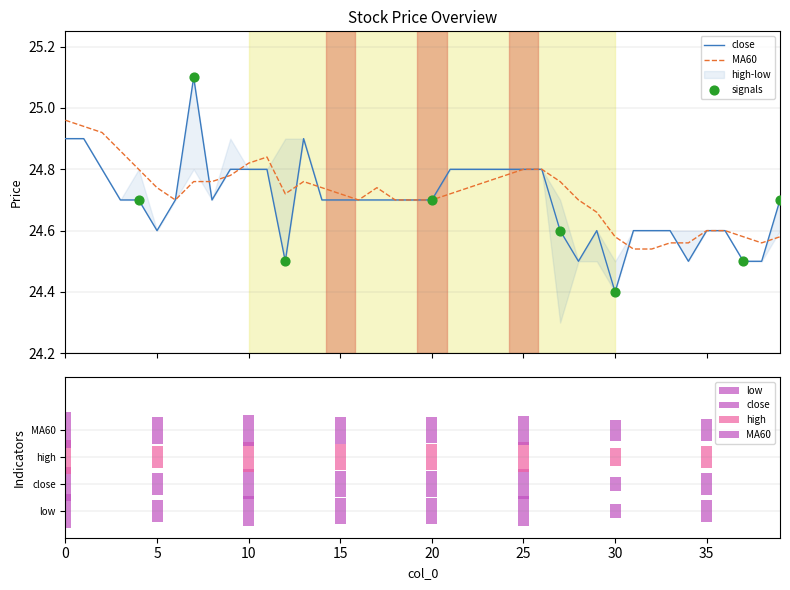

Is the value of MA60 at 13 greater than the value of close at 22?

No